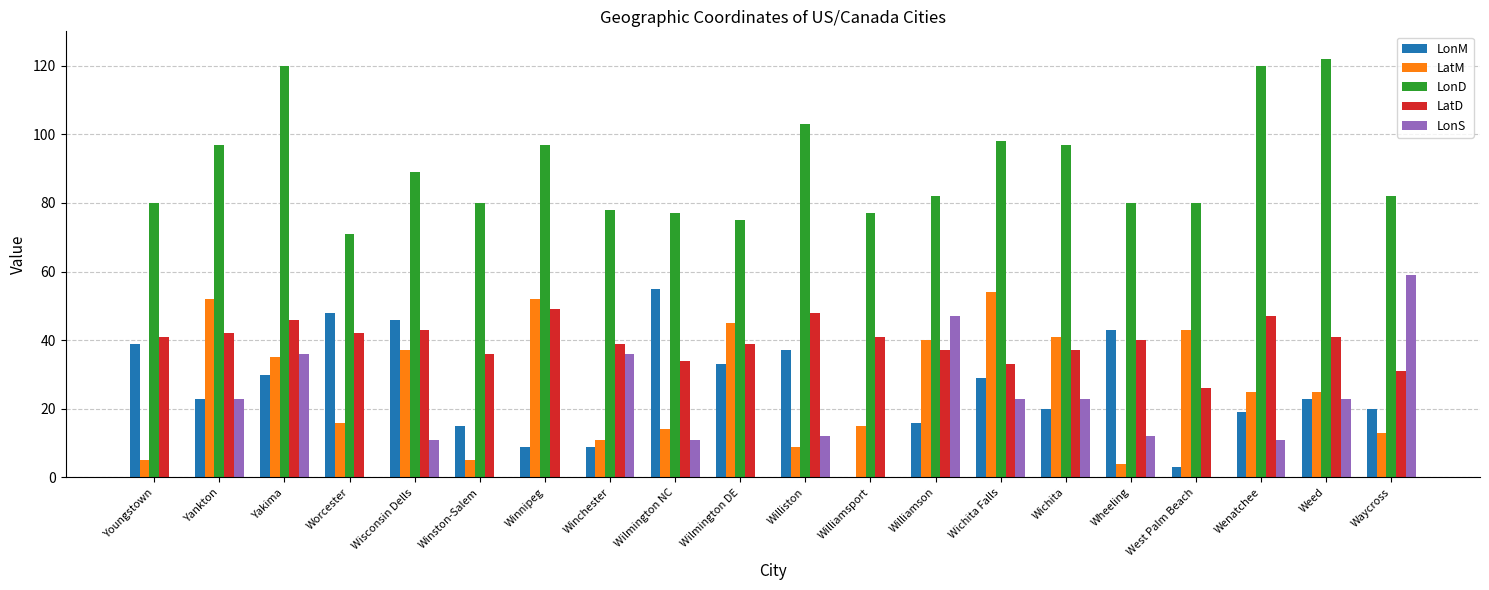

What is the sum of all LonM values?

517